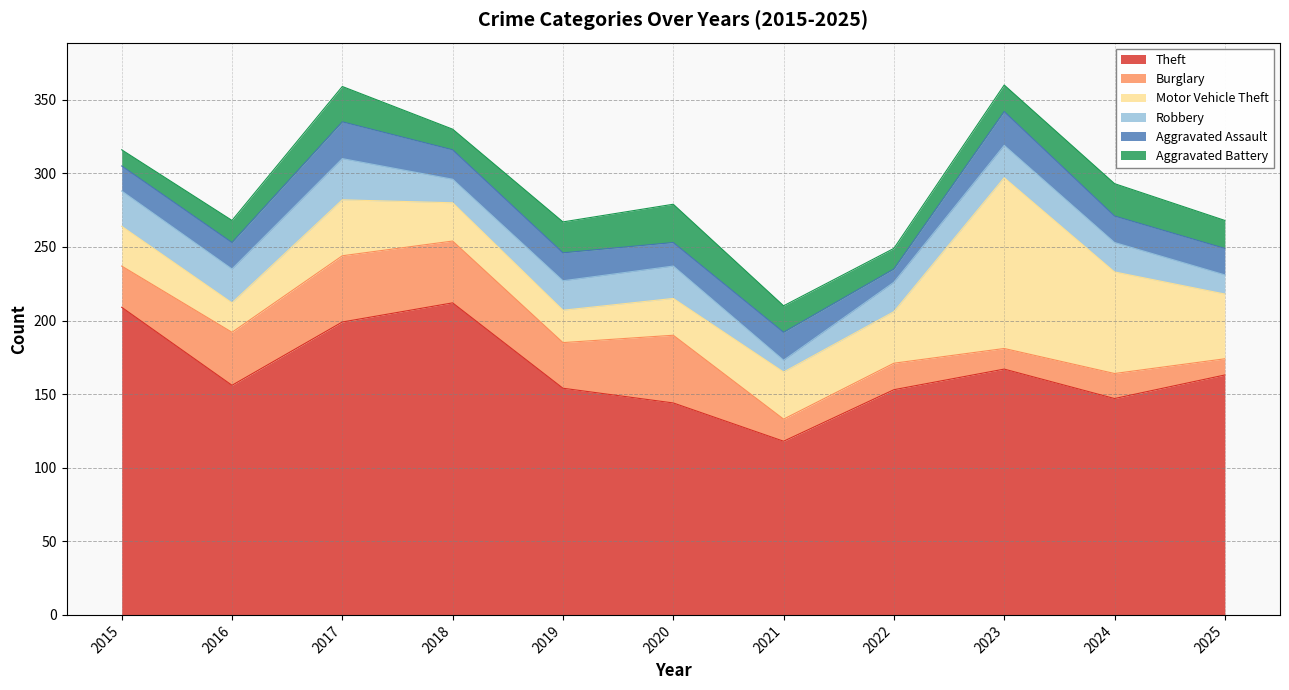

At how many categories does at least one series exceed 201?

2